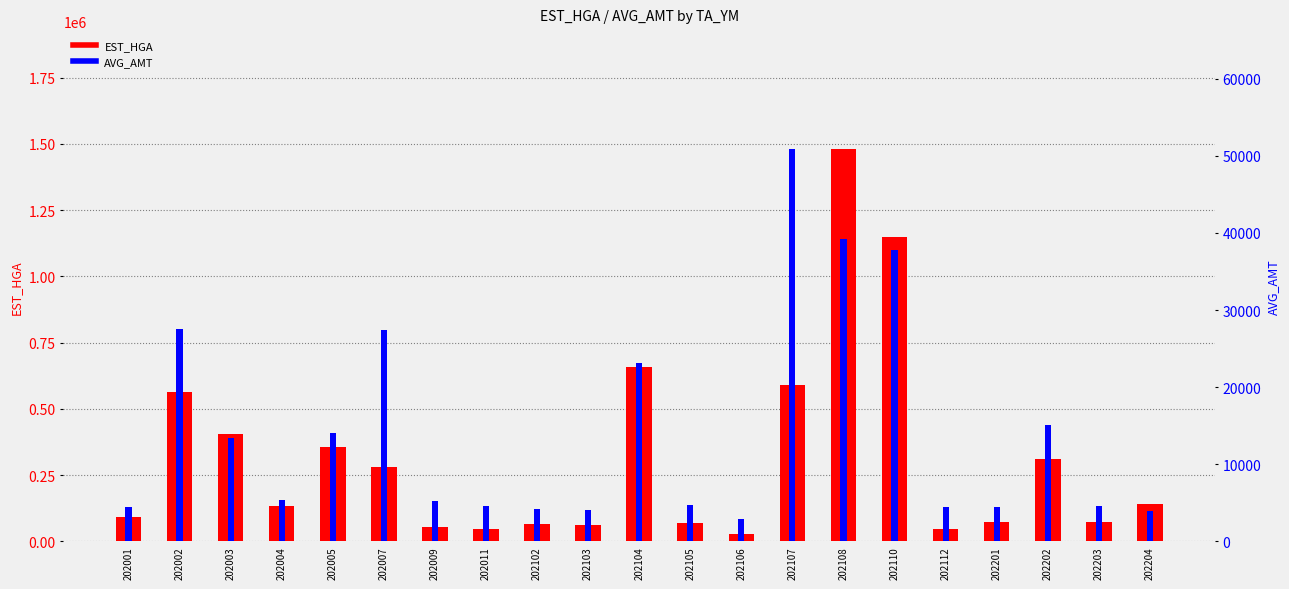

Rank the series at 202007 from lowest to highest value.

AVG_AMT, EST_HGA